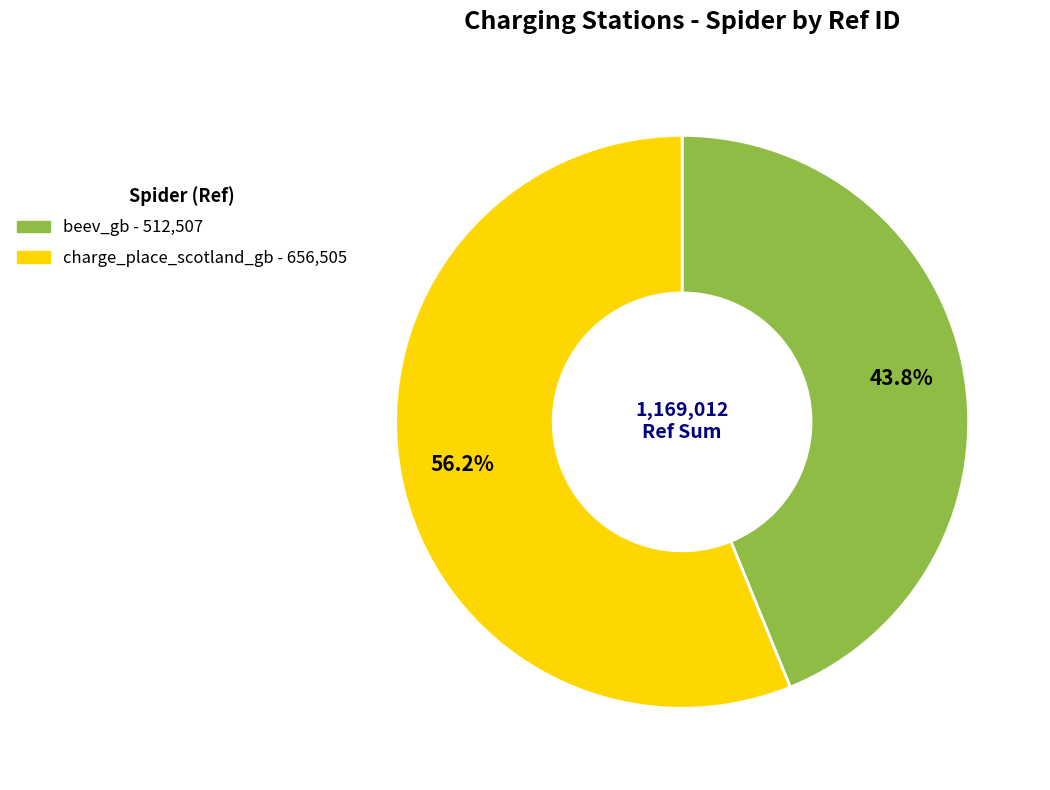

Is there any slice that represents more than half of the pie?

Yes